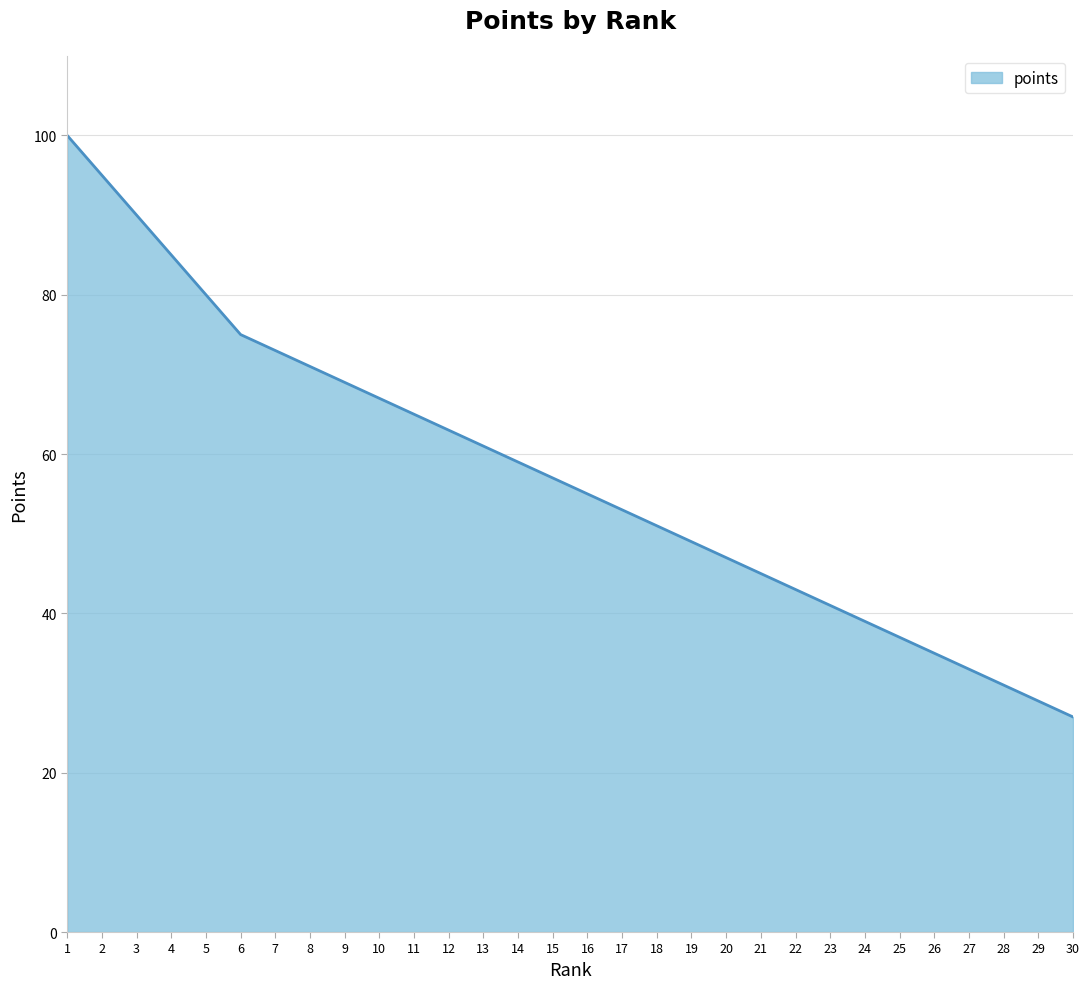

What is the difference between the maximum and minimum values?

73